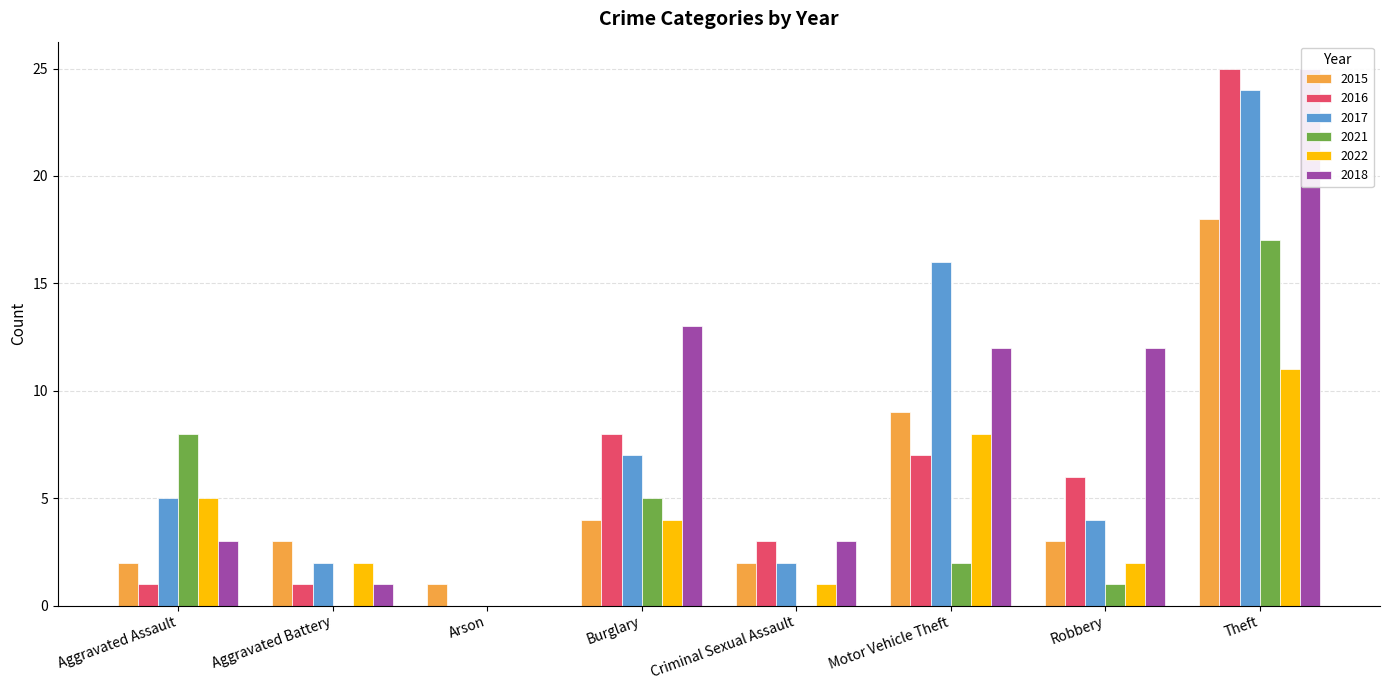

Are the bars grouped side by side (vs. stacked)?

Yes